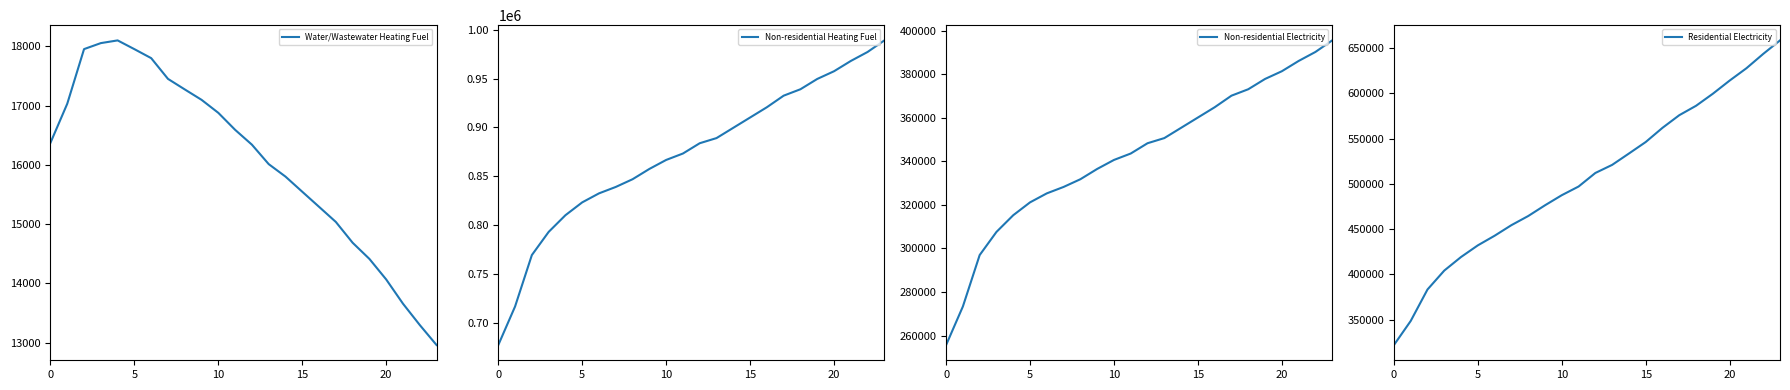

What is the difference between the highest and lowest values at 7?

821681.7